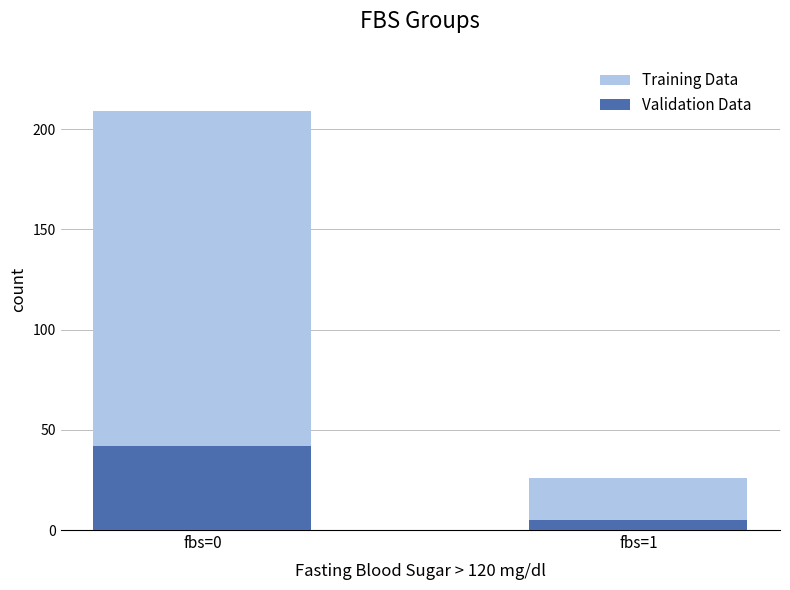

Which series has the largest total across all categories?

Training Data